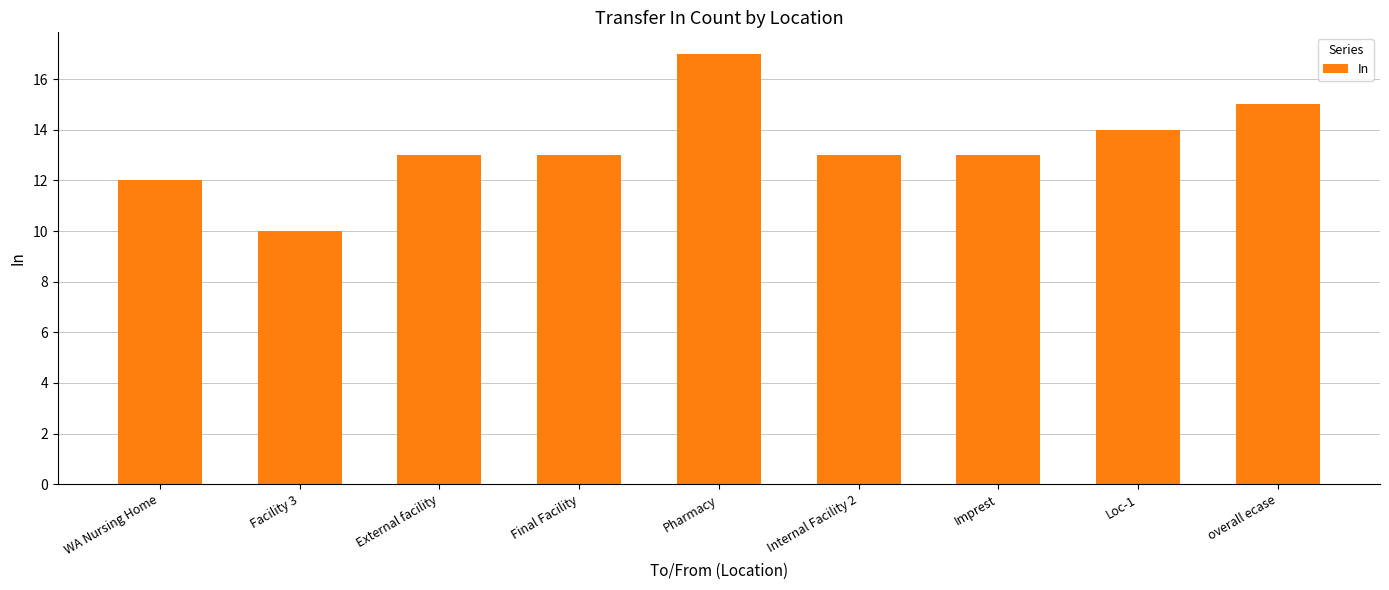

What is the approximate value at Final Facility?

13